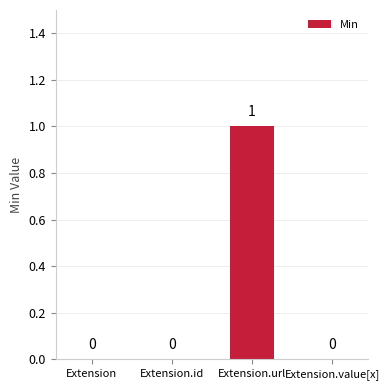

What is the sum of all values?

1